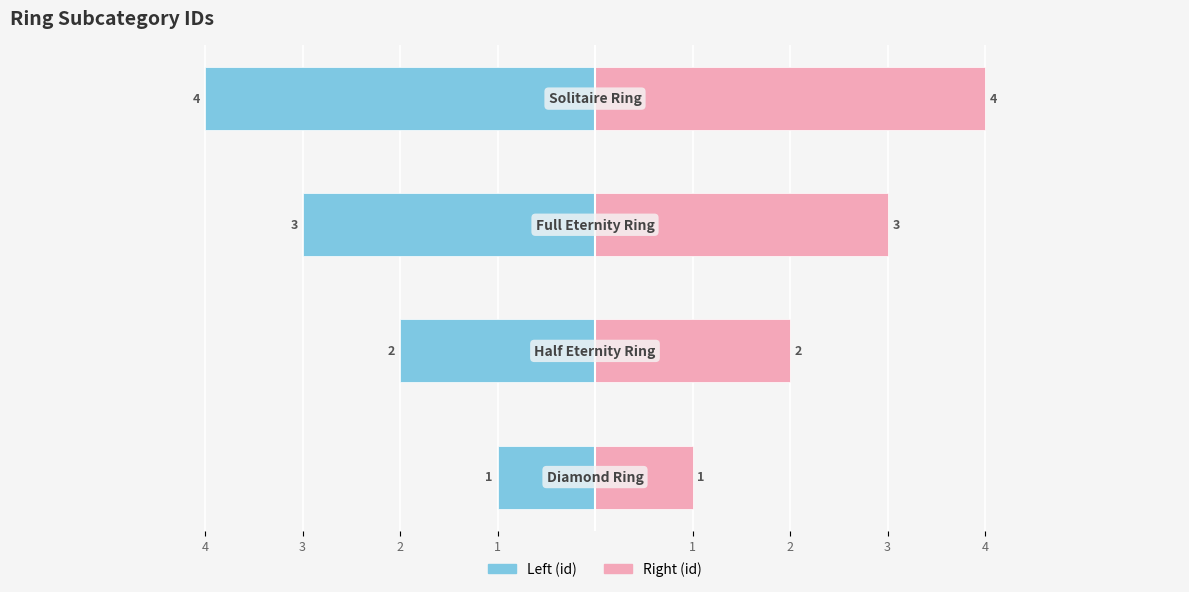

Reading left to right, transcribe all the data shown in this chart.

id (left): 1=-1	2=-2	3=-3	4=-4
id (right): 1=1	2=2	3=3	4=4